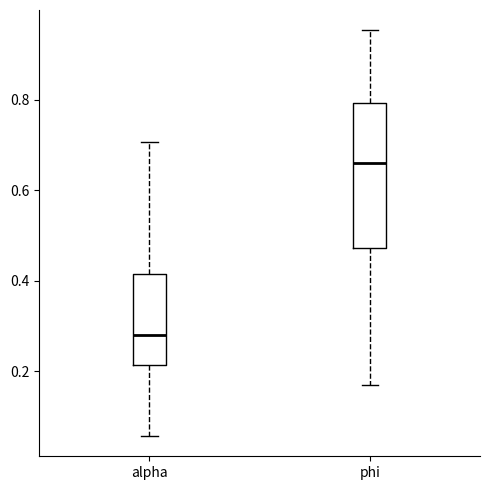

Reading left to right, transcribe this box plot: for each box, give where its median line is, the range the box spans, and where its two whiskers end, as read against the y-axis. The values are not printed on the chart, so give them approximately, as read against the axis.

alpha: median 0.28, box 0.22 to 0.42, whiskers 0.06 to 0.70
phi: median 0.66, box 0.48 to 0.80, whiskers 0.18 to 0.96